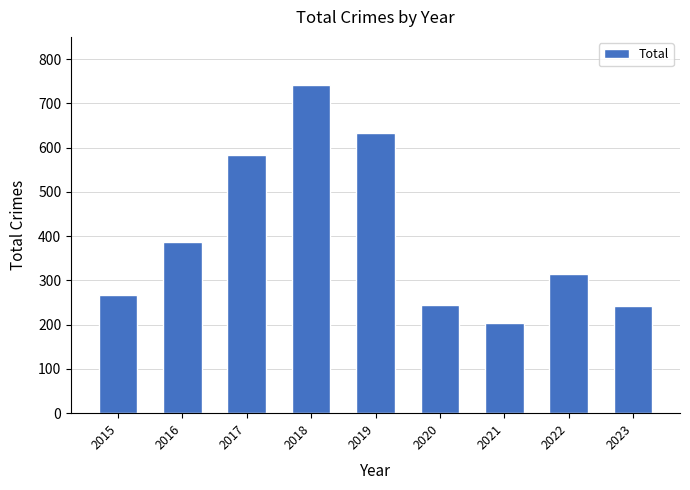

How many categories are shown in the chart?

9